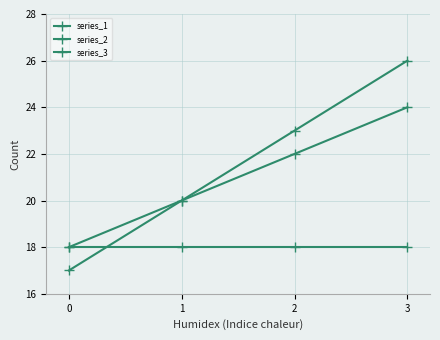

Does the chart have visible grid lines?

Yes